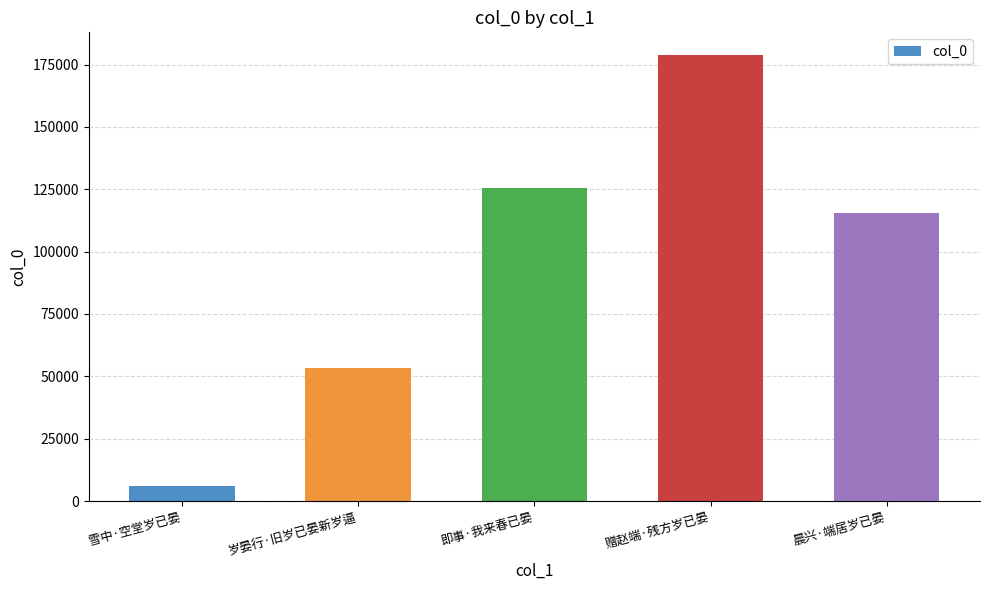

How many bars are there in total?

5